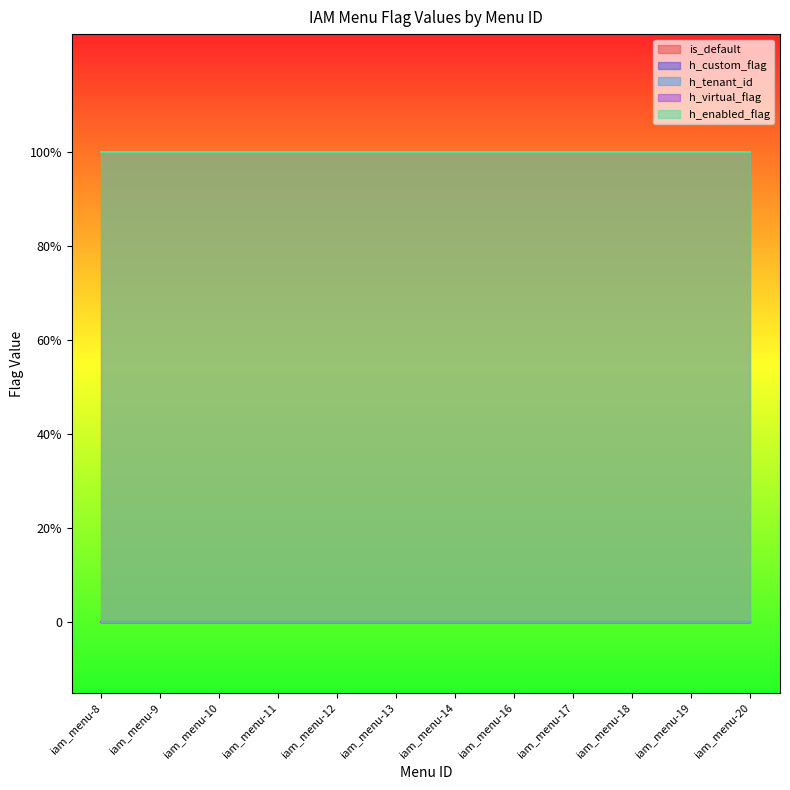

How many distinct data groups are displayed?

5